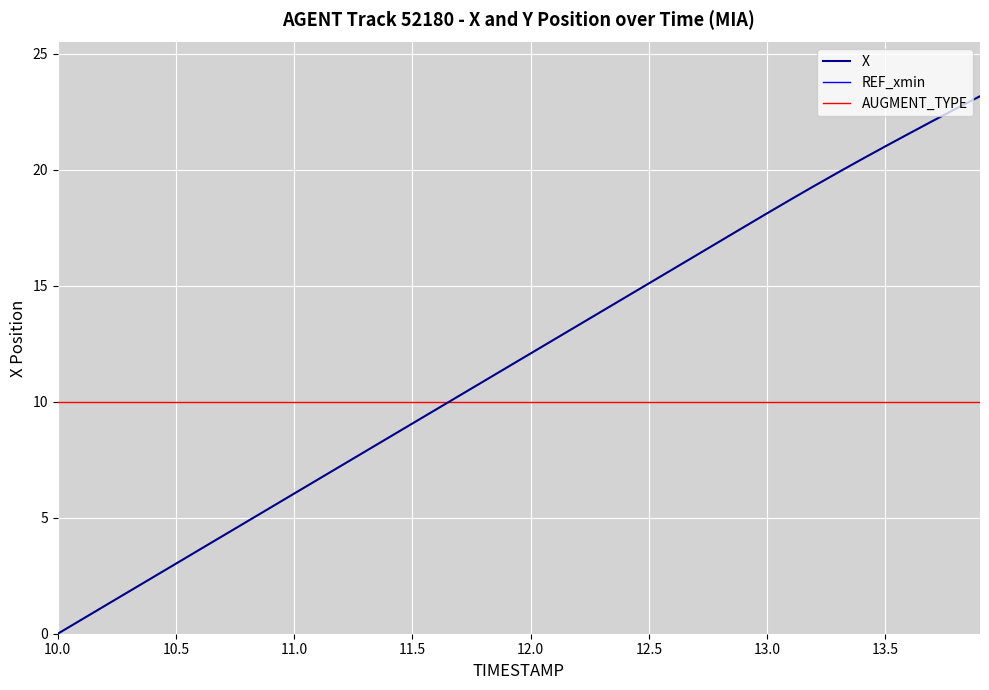

At which label does X reach its minimum?

10.0